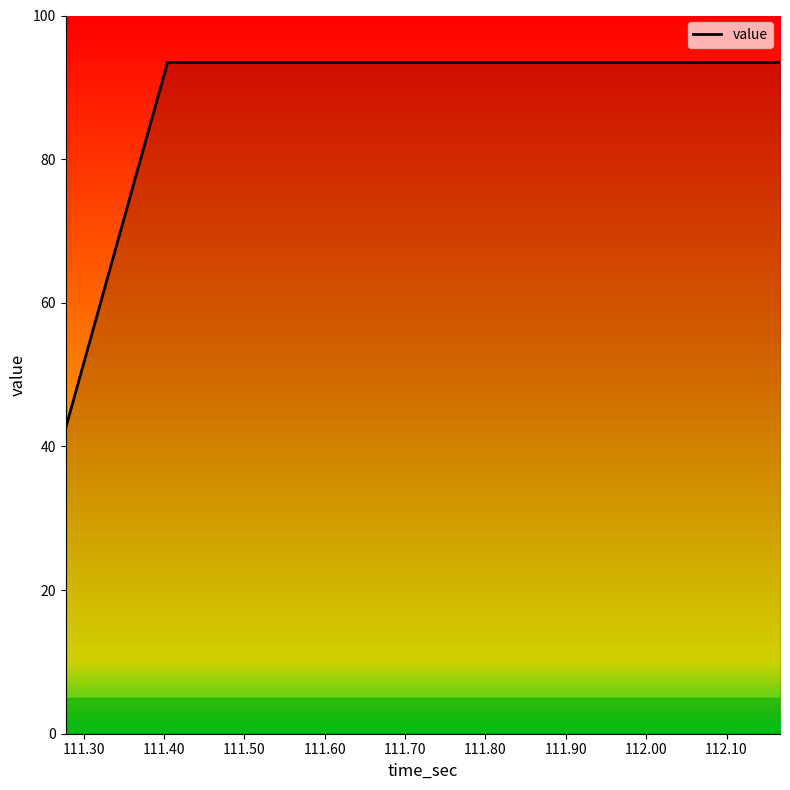

What is the difference between the second highest and minimum values?

51.0